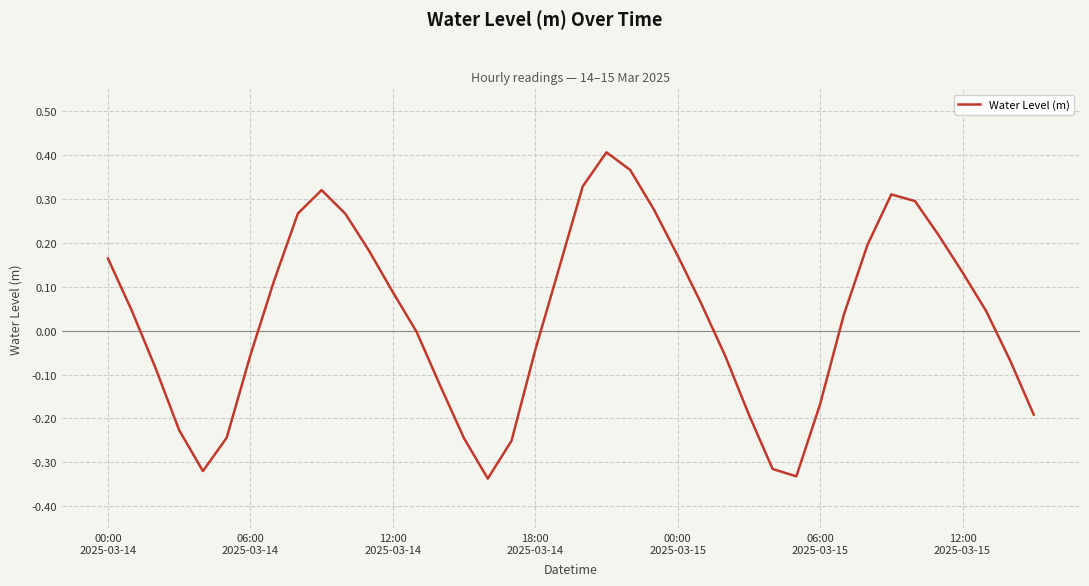

Is this an area chart (filled region under the line)?

No